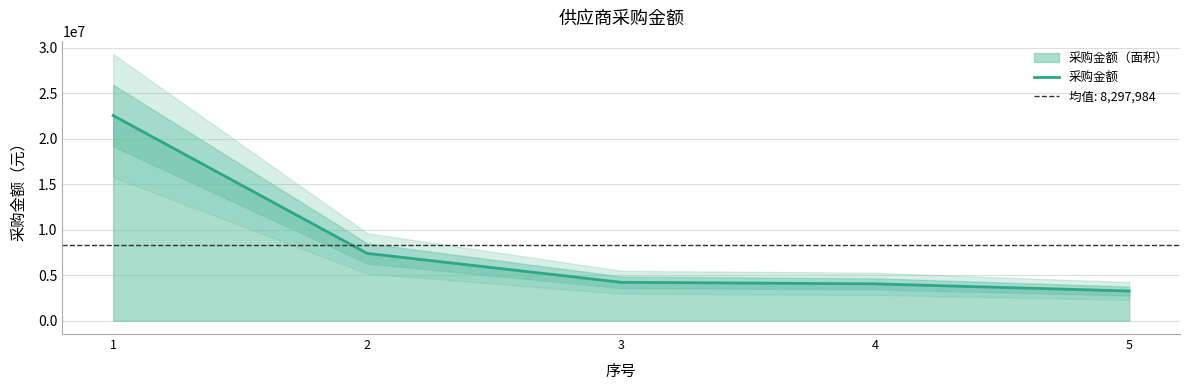

What is the change in value from 1 to 4?

-18504985